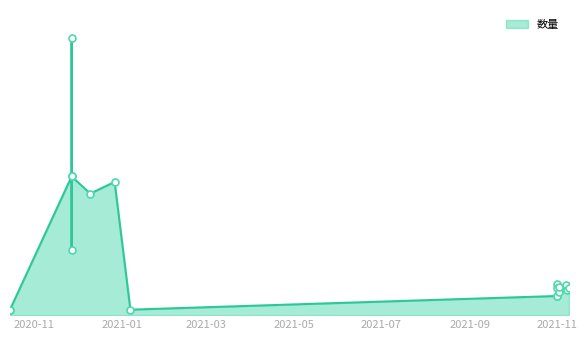

What is the change in value from 2020-10-15 to 2021-11-01?

+75